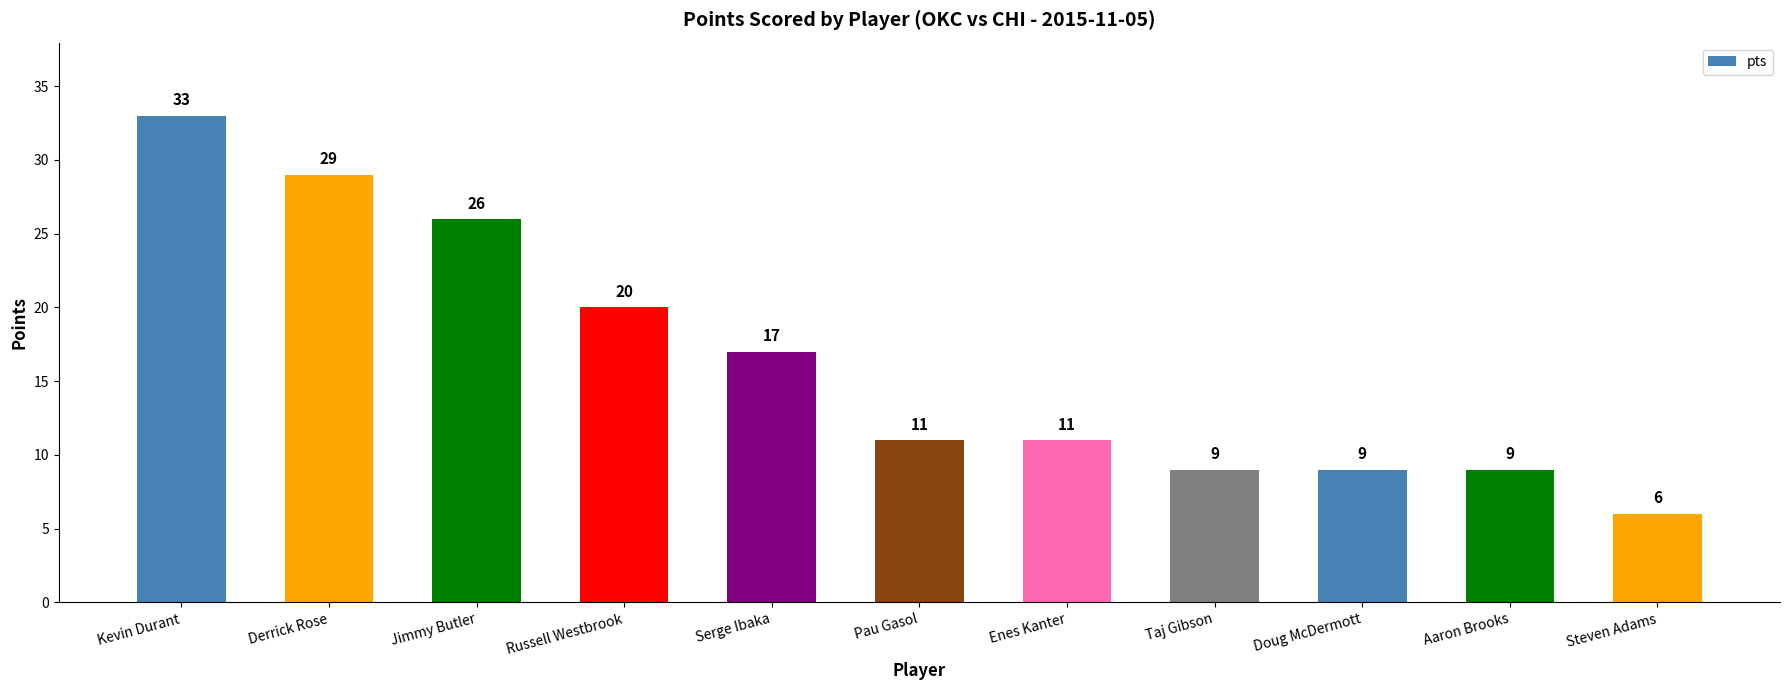

What is the smallest value displayed?

6